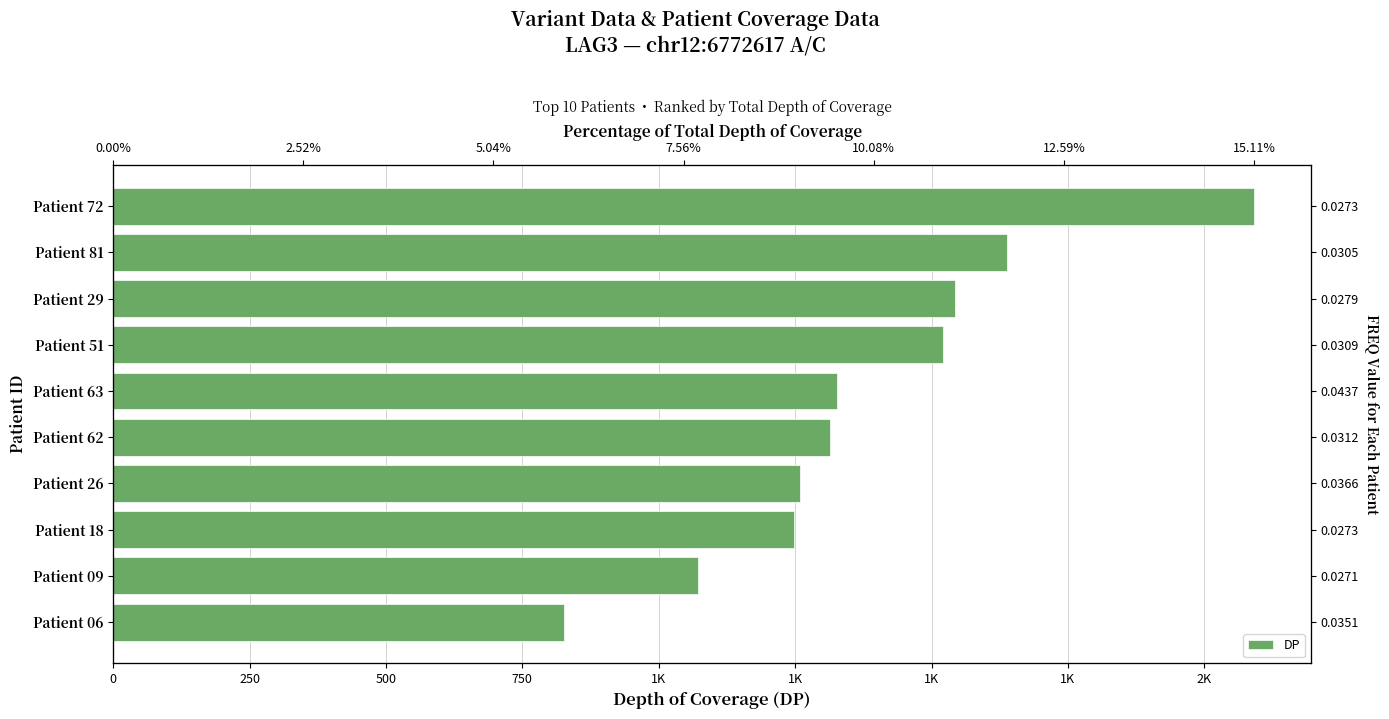

What is the minimum value shown in the chart?

826